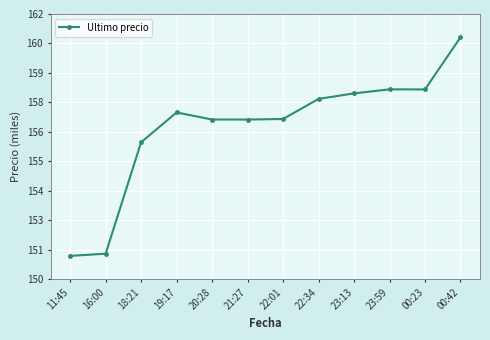

True or false: the data shows 226246 at 00:42.

False